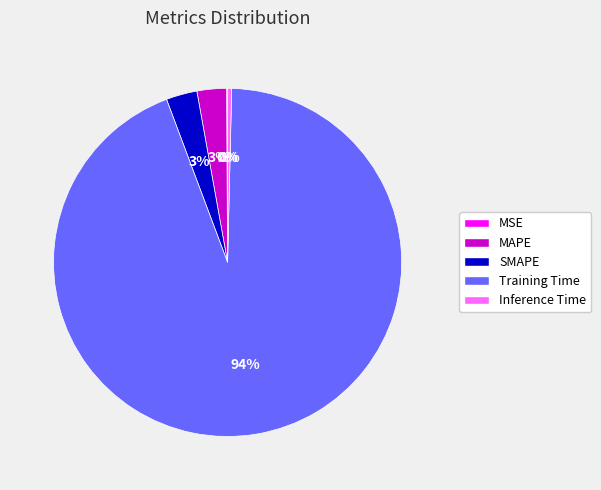

Which has a higher value, Training Time or SMAPE?

Training Time